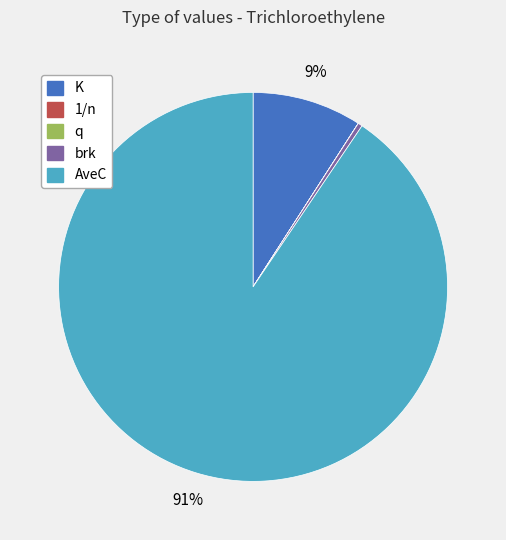

Is the sum of brk and K greater than half?

No